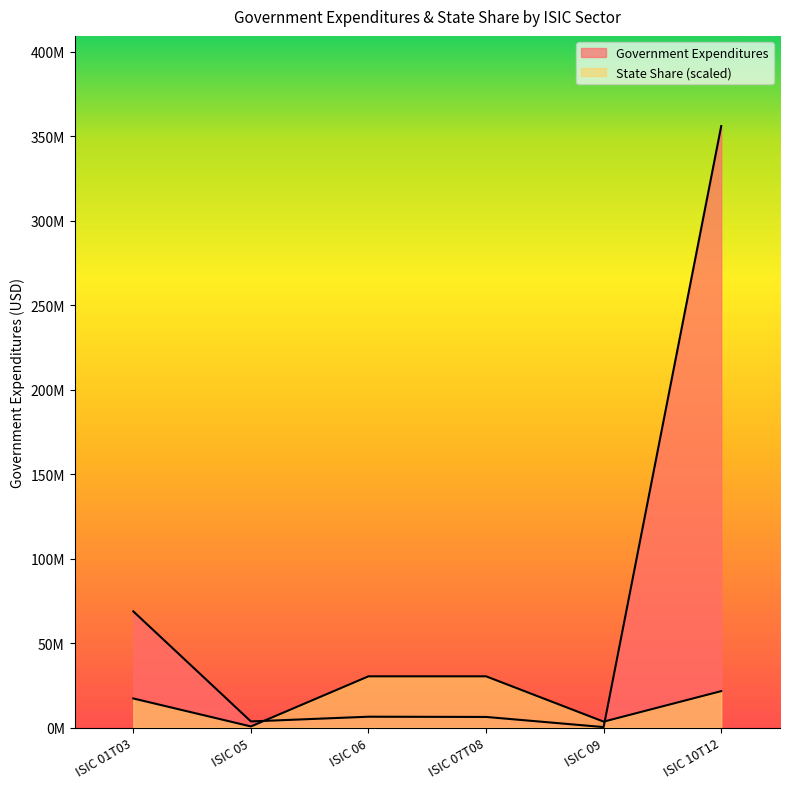

At how many categories does at least one series exceed 39041712?

2